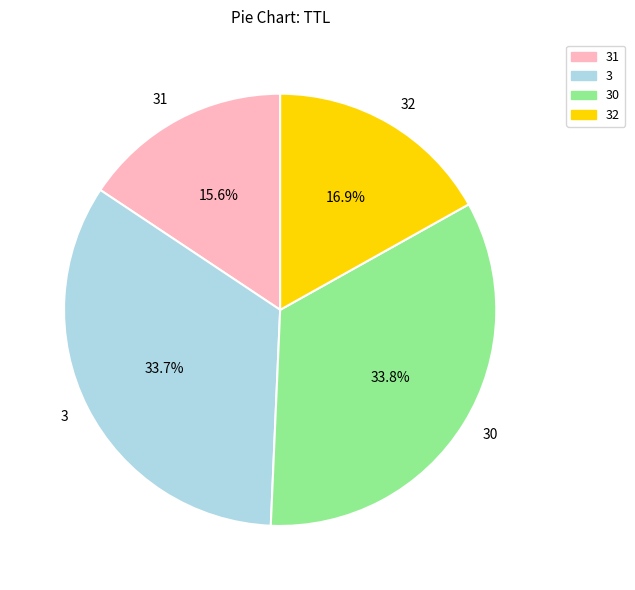

What percentage is the 3 slice, to the nearest percent?

34%